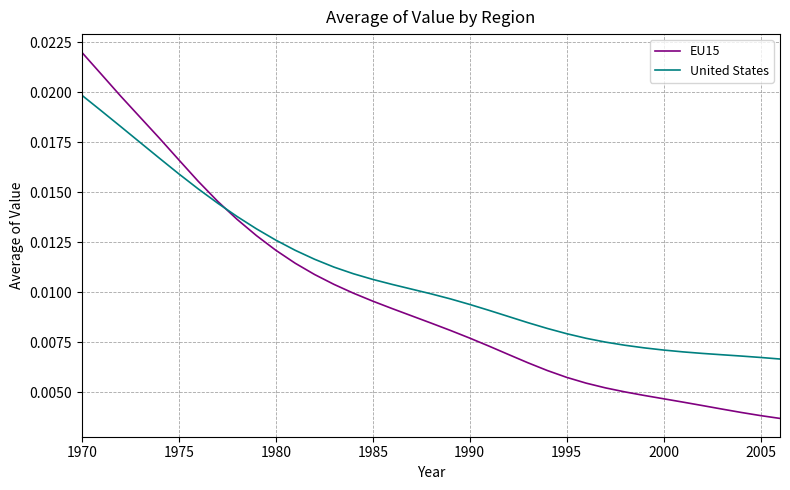

Which series has the largest total across all categories?

United States